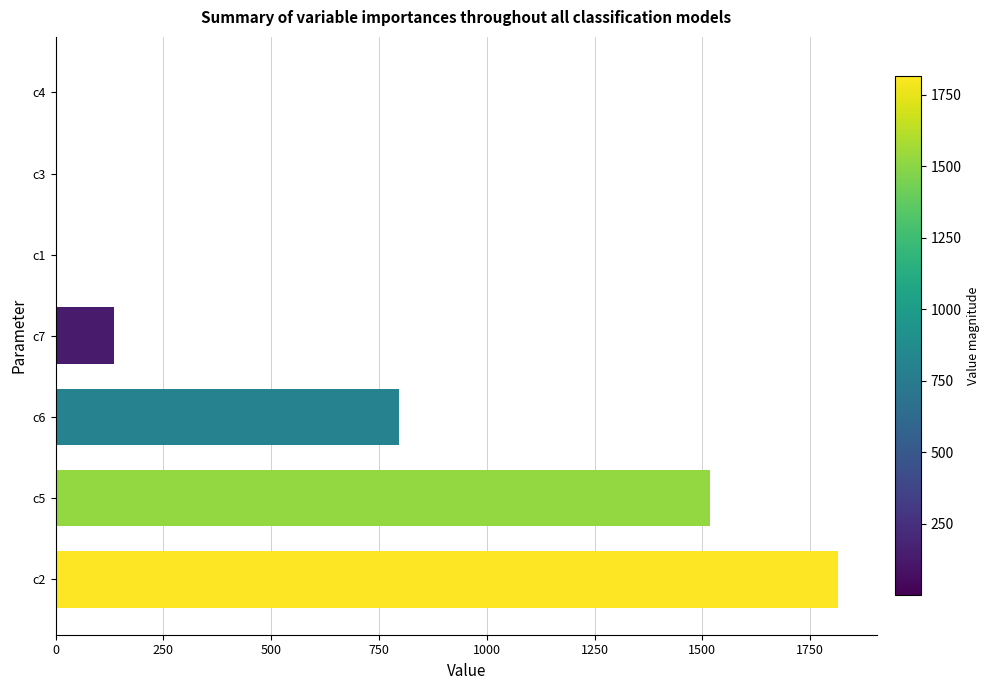

Which category has the highest value across all series?

c2